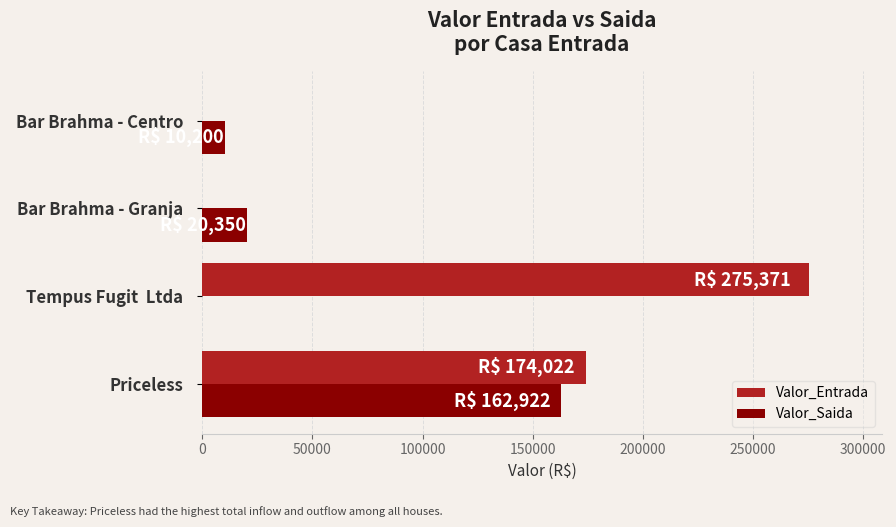

What is the average value of the Valor_Entrada series?

112348.3